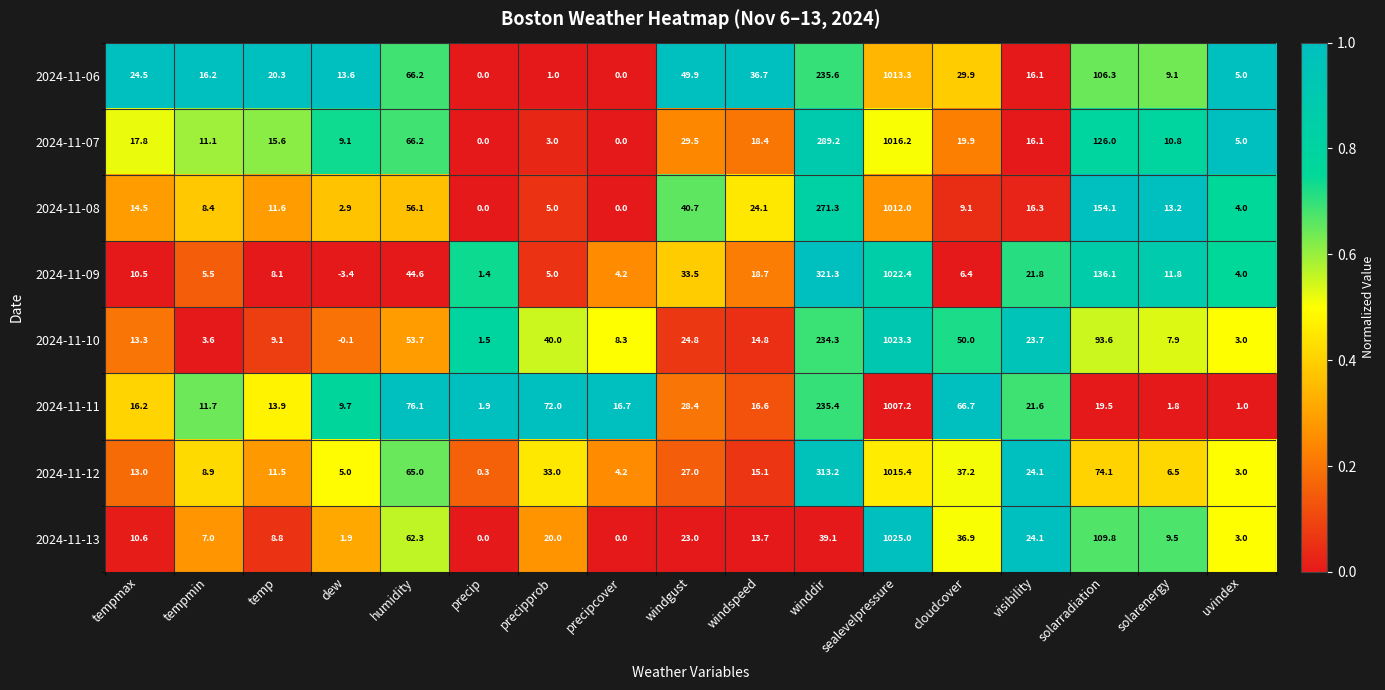

Read the 2024-11-10 value at temp.

9.1